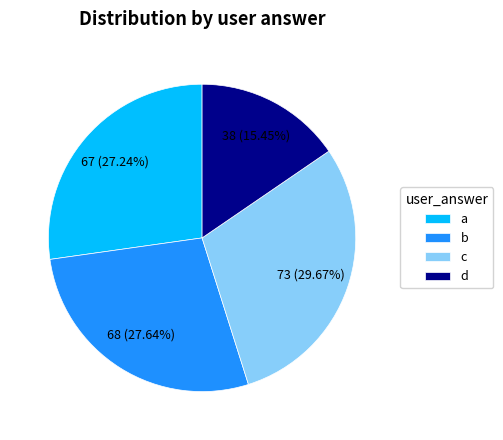

To the nearest percent, what percentage of the pie is a?

27%